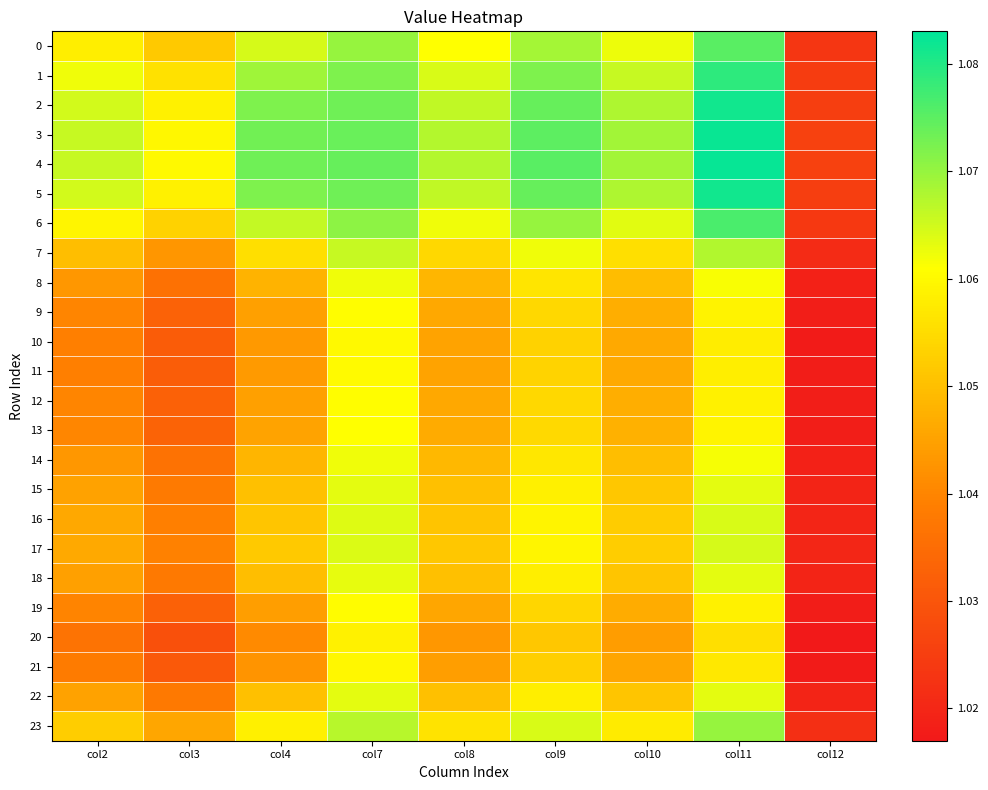

Reading left to right, extract all data points from this chart.

0: col2=1.1	col3=1.1	col4=1.1	col7=1.1	col8=1.1	col9=1.1	col10=1.1	col11=1.1	col12=1.0
1: col2=1.1	col3=1.1	col4=1.1	col7=1.1	col8=1.1	col9=1.1	col10=1.1	col11=1.1	col12=1.0
2: col2=1.1	col3=1.1	col4=1.1	col7=1.1	col8=1.1	col9=1.1	col10=1.1	col11=1.1	col12=1.0
3: col2=1.1	col3=1.1	col4=1.1	col7=1.1	col8=1.1	col9=1.1	col10=1.1	col11=1.1	col12=1.0
4: col2=1.1	col3=1.1	col4=1.1	col7=1.1	col8=1.1	col9=1.1	col10=1.1	col11=1.1	col12=1.0
5: col2=1.1	col3=1.1	col4=1.1	col7=1.1	col8=1.1	col9=1.1	col10=1.1	col11=1.1	col12=1.0
6: col2=1.1	col3=1.1	col4=1.1	col7=1.1	col8=1.1	col9=1.1	col10=1.1	col11=1.1	col12=1.0
7: col2=1.0	col3=1.0	col4=1.1	col7=1.1	col8=1.1	col9=1.1	col10=1.1	col11=1.1	col12=1.0
8: col2=1.0	col3=1.0	col4=1.0	col7=1.1	col8=1.0	col9=1.1	col10=1.0	col11=1.1	col12=1.0
9: col2=1.0	col3=1.0	col4=1.0	col7=1.1	col8=1.0	col9=1.1	col10=1.0	col11=1.1	col12=1.0
10: col2=1.0	col3=1.0	col4=1.0	col7=1.1	col8=1.0	col9=1.1	col10=1.0	col11=1.1	col12=1.0
11: col2=1.0	col3=1.0	col4=1.0	col7=1.1	col8=1.0	col9=1.1	col10=1.0	col11=1.1	col12=1.0
12: col2=1.0	col3=1.0	col4=1.0	col7=1.1	col8=1.0	col9=1.1	col10=1.0	col11=1.1	col12=1.0
13: col2=1.0	col3=1.0	col4=1.0	col7=1.1	col8=1.0	col9=1.1	col10=1.0	col11=1.1	col12=1.0
14: col2=1.0	col3=1.0	col4=1.0	col7=1.1	col8=1.0	col9=1.1	col10=1.0	col11=1.1	col12=1.0
15: col2=1.0	col3=1.0	col4=1.1	col7=1.1	col8=1.1	col9=1.1	col10=1.1	col11=1.1	col12=1.0
16: col2=1.0	col3=1.0	col4=1.1	col7=1.1	col8=1.1	col9=1.1	col10=1.1	col11=1.1	col12=1.0
17: col2=1.0	col3=1.0	col4=1.1	col7=1.1	col8=1.1	col9=1.1	col10=1.1	col11=1.1	col12=1.0
18: col2=1.0	col3=1.0	col4=1.0	col7=1.1	col8=1.1	col9=1.1	col10=1.1	col11=1.1	col12=1.0
19: col2=1.0	col3=1.0	col4=1.0	col7=1.1	col8=1.0	col9=1.1	col10=1.0	col11=1.1	col12=1.0
20: col2=1.0	col3=1.0	col4=1.0	col7=1.1	col8=1.0	col9=1.1	col10=1.0	col11=1.1	col12=1.0
21: col2=1.0	col3=1.0	col4=1.0	col7=1.1	col8=1.0	col9=1.1	col10=1.0	col11=1.1	col12=1.0
22: col2=1.0	col3=1.0	col4=1.1	col7=1.1	col8=1.1	col9=1.1	col10=1.1	col11=1.1	col12=1.0
23: col2=1.1	col3=1.0	col4=1.1	col7=1.1	col8=1.1	col9=1.1	col10=1.1	col11=1.1	col12=1.0